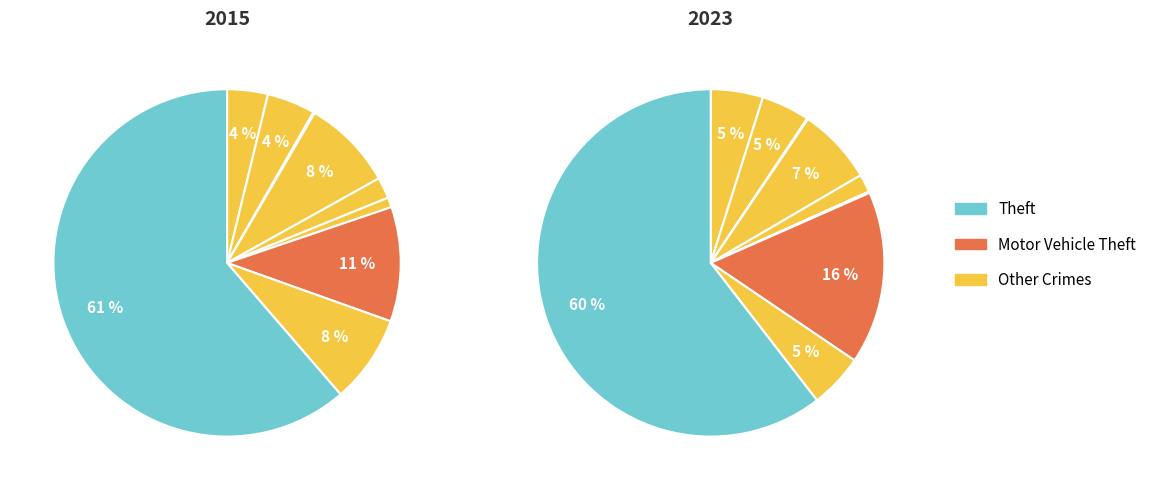

Does any single category account for the majority?

Yes